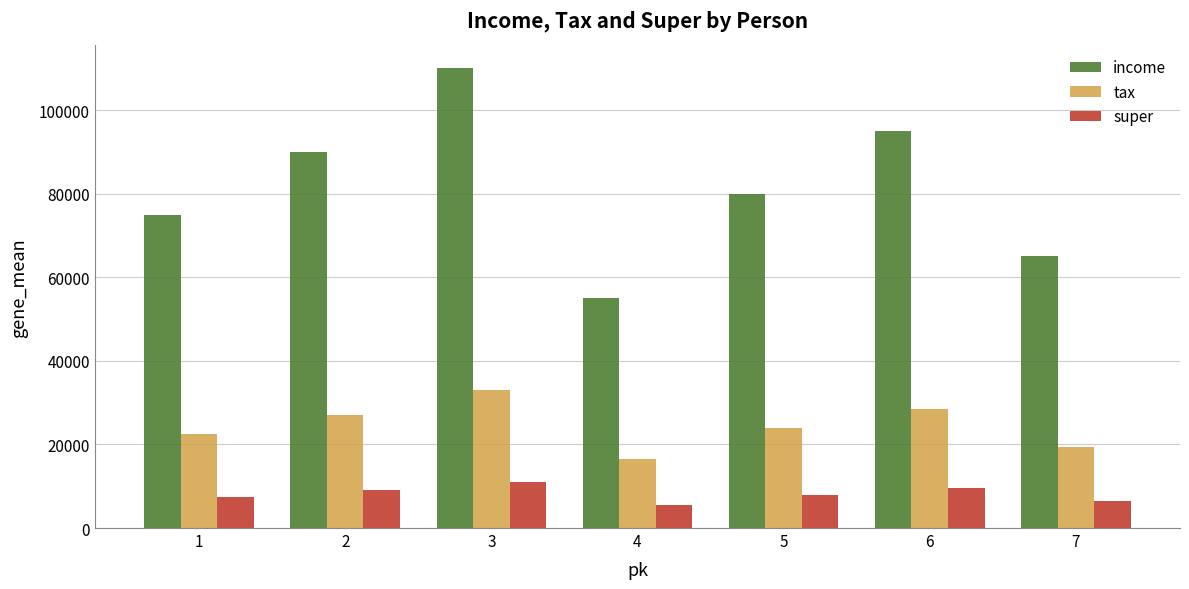

At which label is tax closest to 24750?

5